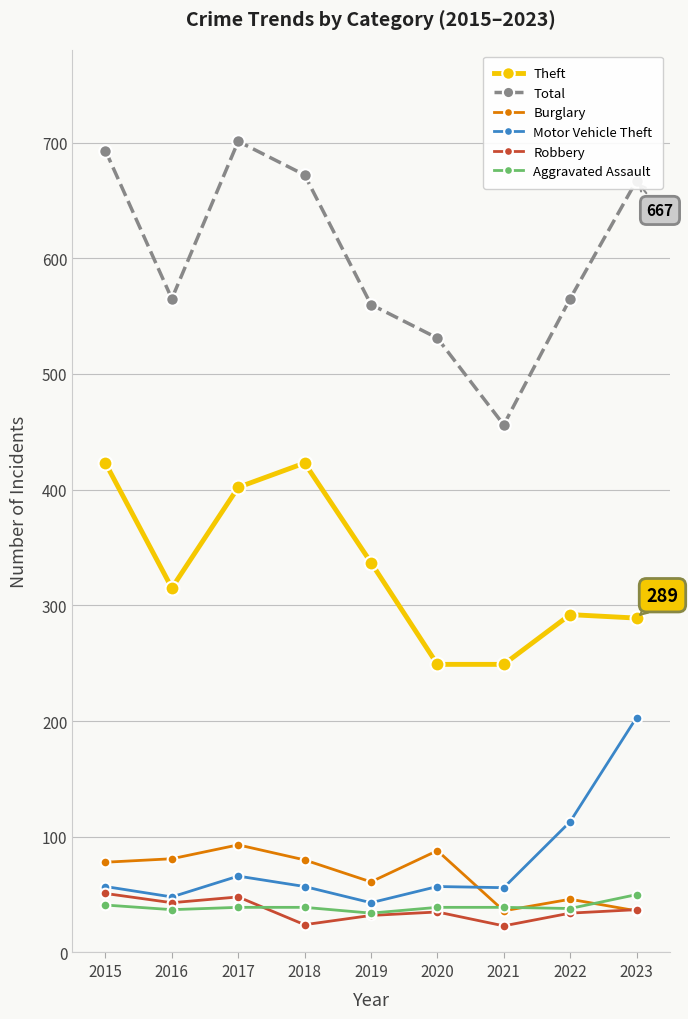

The value of Robbery at 2020 is 35. True or false?

True